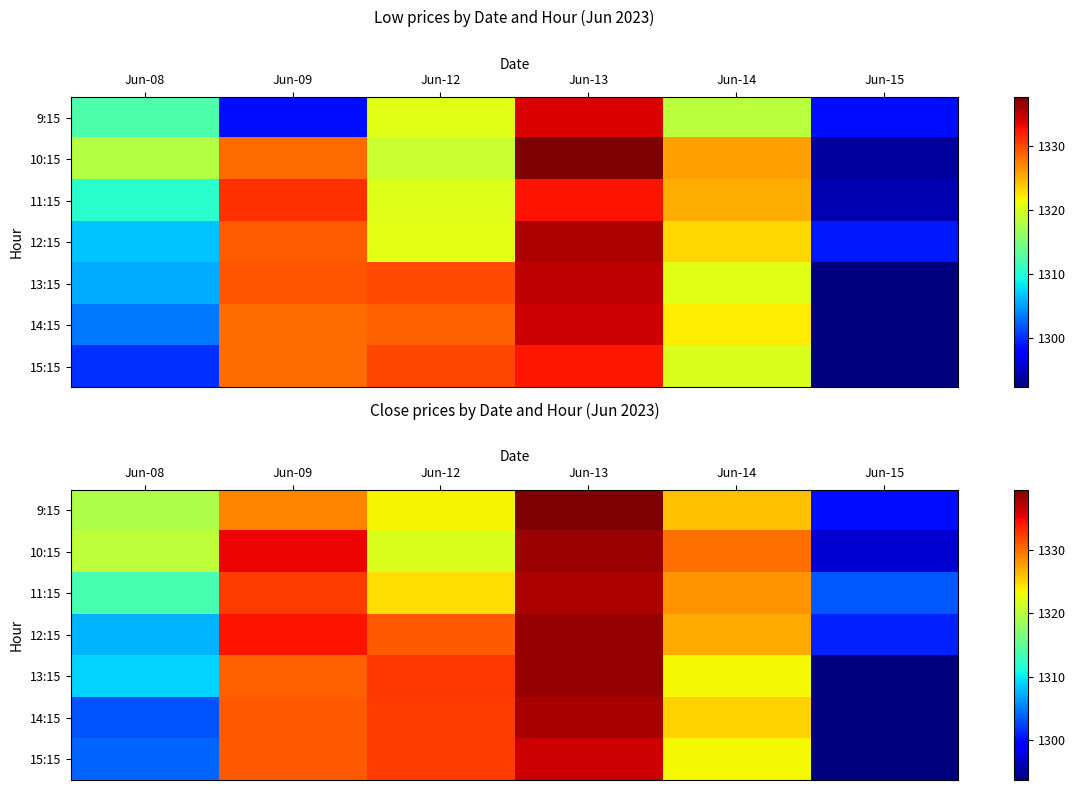

At which category does the chart reach its minimum across all series?

Jun-15